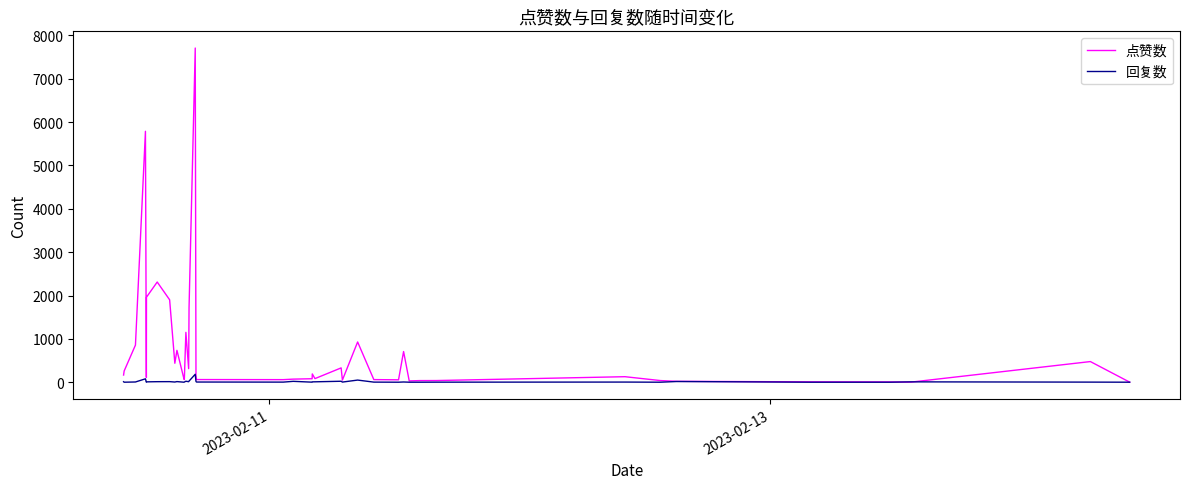

List the series in order of their overall mean, lowest first.

回复数, 点赞数